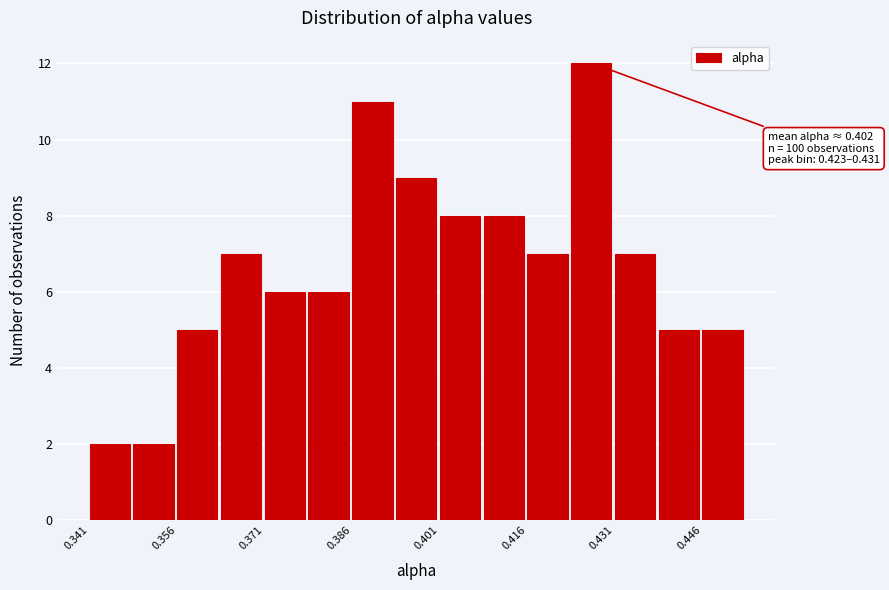

Around what value on the x-axis is the tallest bar? Give the approximate position of its centre, as read against the axis.

0.426